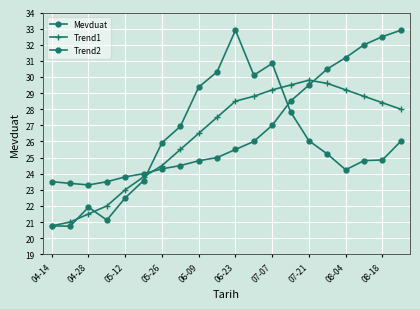

Is this an area chart (filled region under the line)?

No